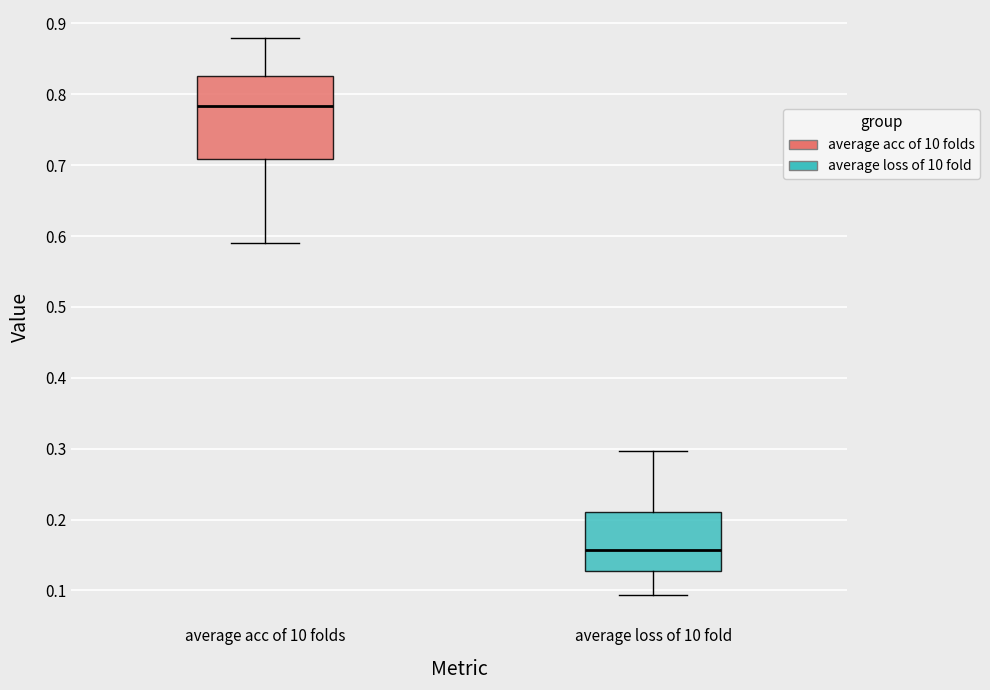

Reading left to right, transcribe this box plot: for each box, give where its median line is, the range the box spans, and where its two whiskers end, as read against the y-axis. The values are not printed on the chart, so give them approximately, as read against the axis.

average acc of 10 folds: median 0.78, box 0.71 to 0.83, whiskers 0.59 to 0.88
average loss of 10 fold: median 0.16, box 0.13 to 0.21, whiskers 0.09 to 0.30